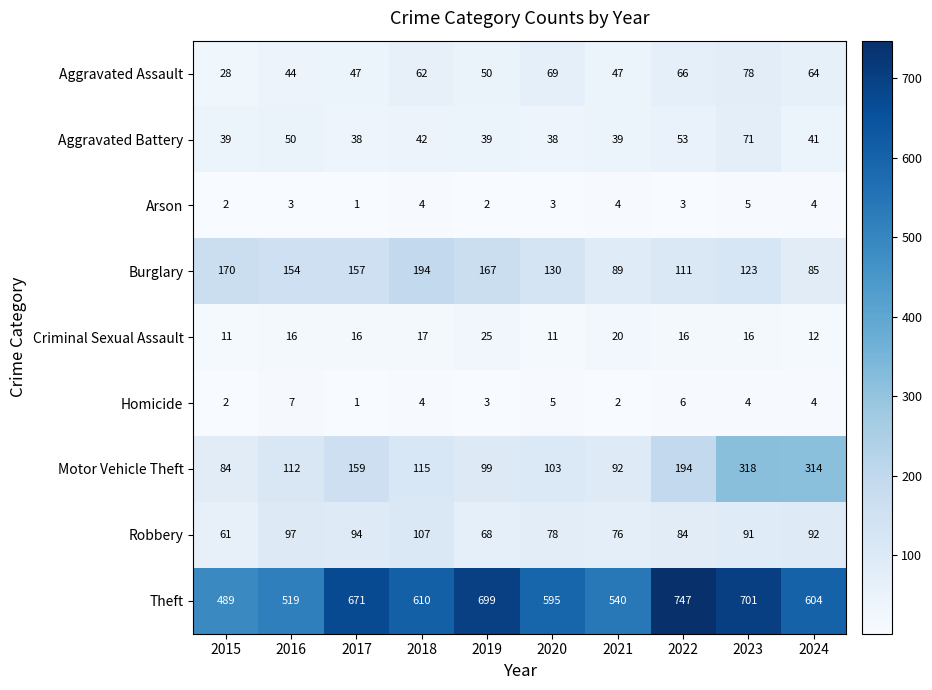

What is the difference between the highest and lowest values at 2018?

606